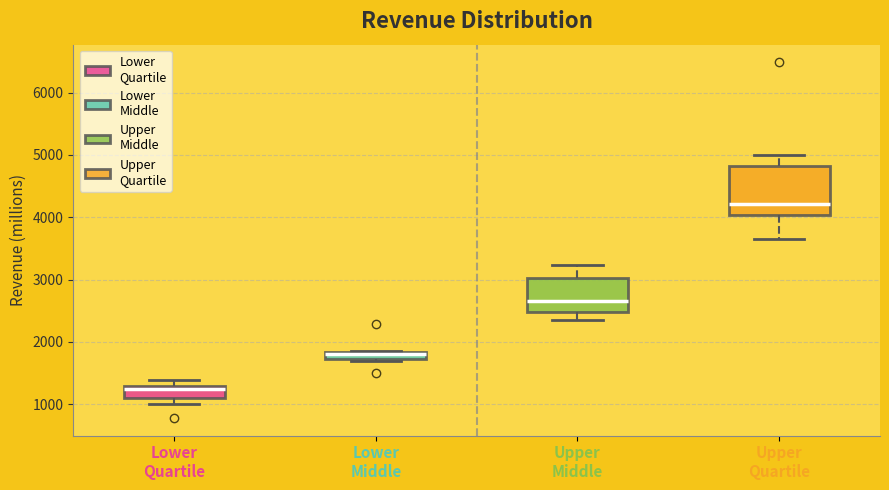

Which box's median line is the highest?

Upper Quartile